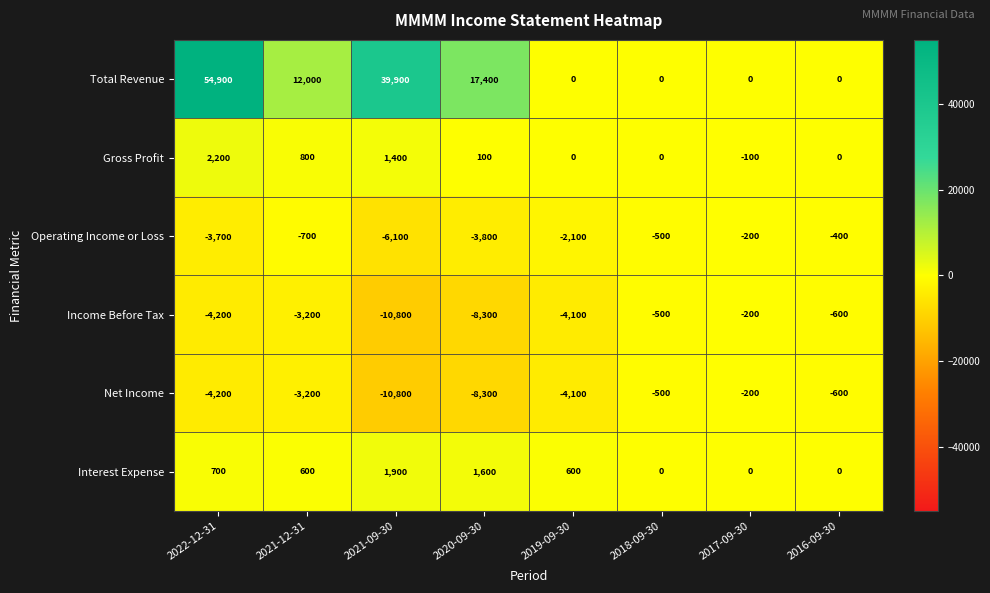

Is it true that Interest Expense equals 0 at 2018-09-30?

True